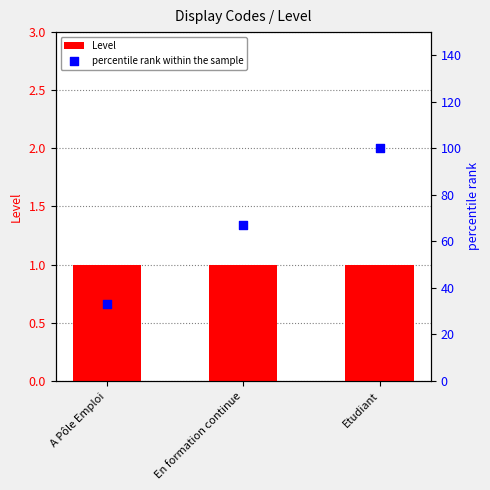

At how many categories does at least one series exceed 11?

3